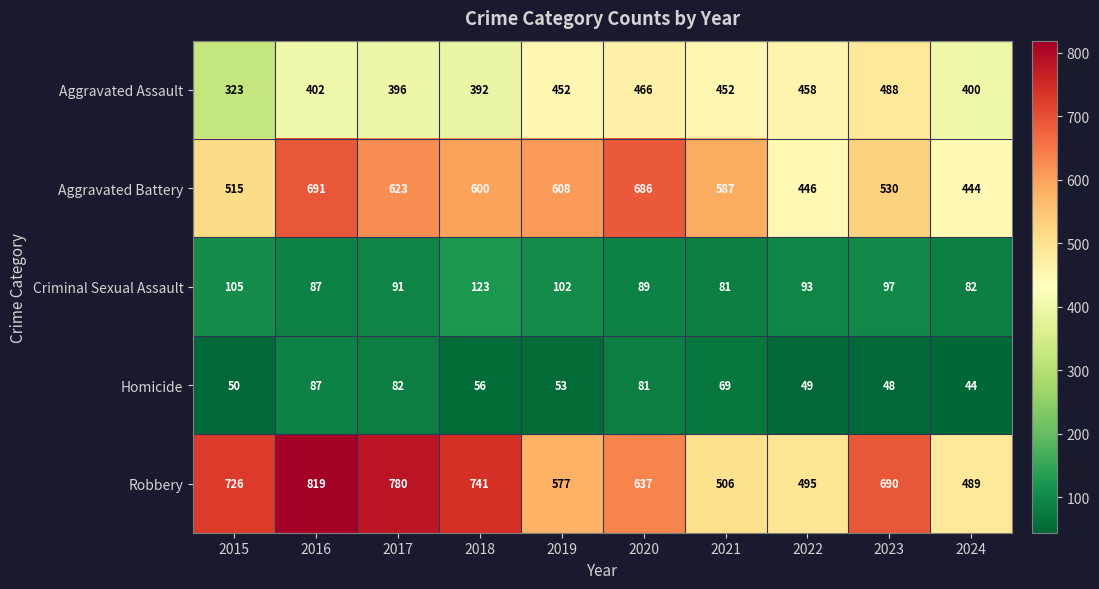

Is it true that Aggravated Assault equals 104 at 2016?

False